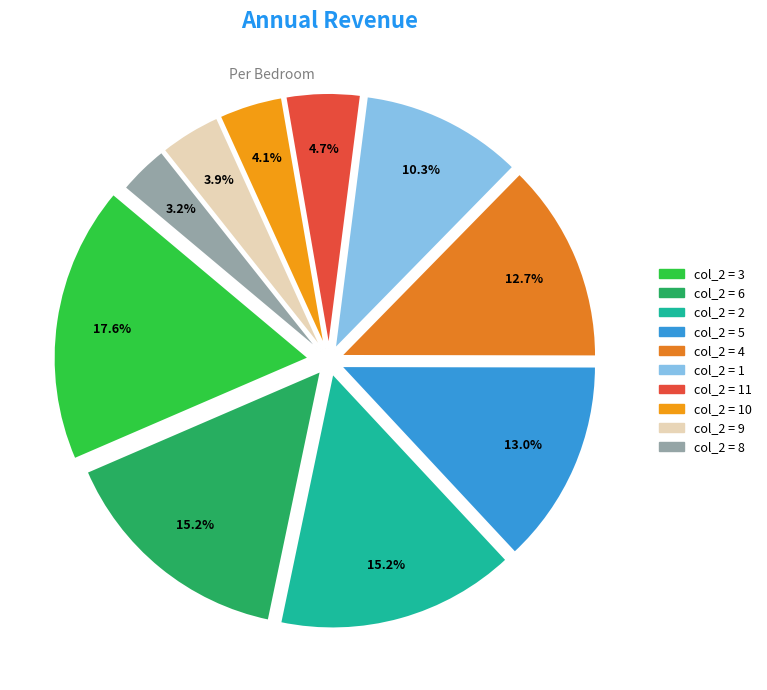

How many segments does this pie chart have?

10